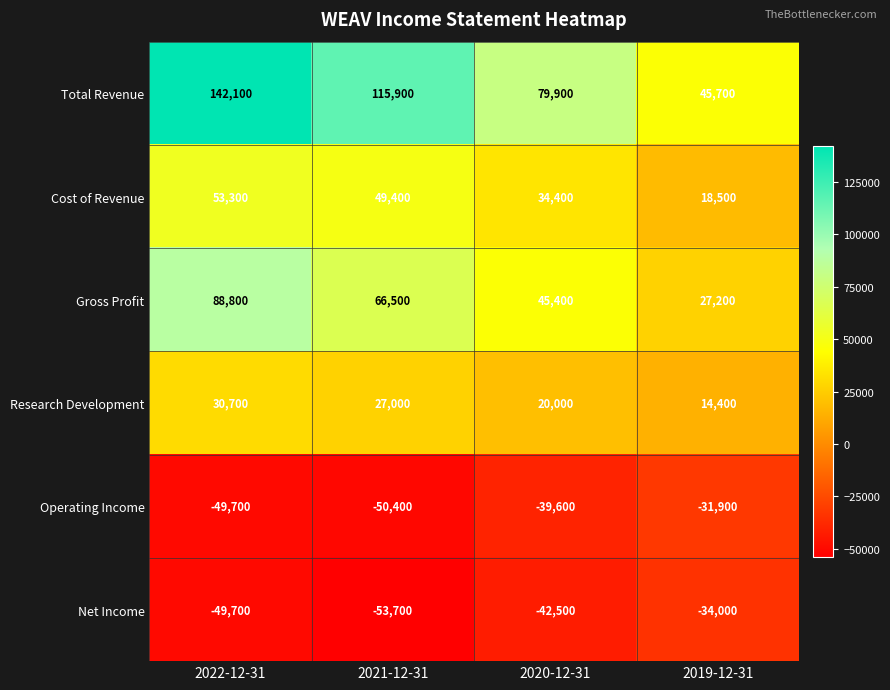

Rank the series at 2020-12-31 from lowest to highest value.

Net Income, Operating Income, Research Development, Cost of Revenue, Gross Profit, Total Revenue